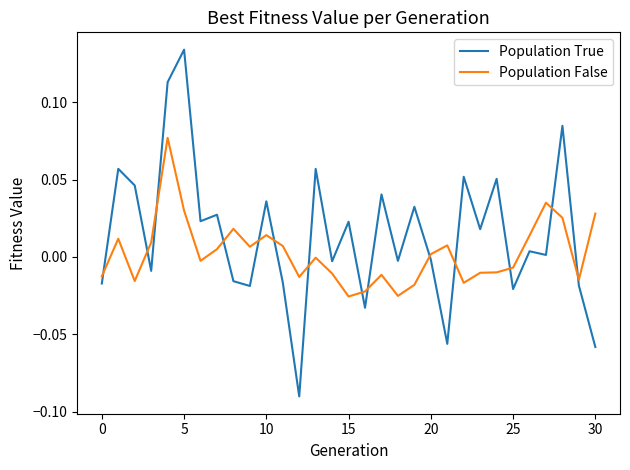

How many lines are shown in the chart?

2